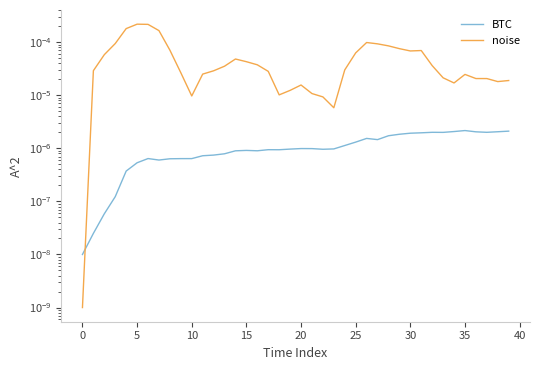

The noise series shows 0.0 at 34. True or false?

True